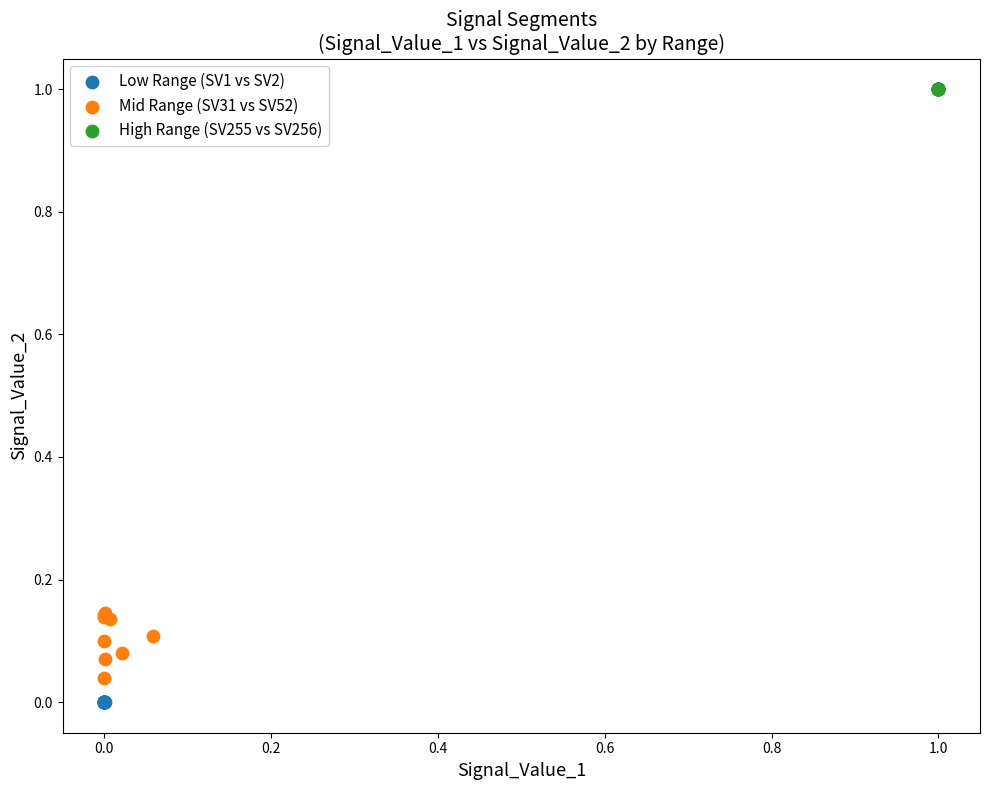

Which series reaches the maximum Y coordinate?

High Range (SV255 vs SV256)